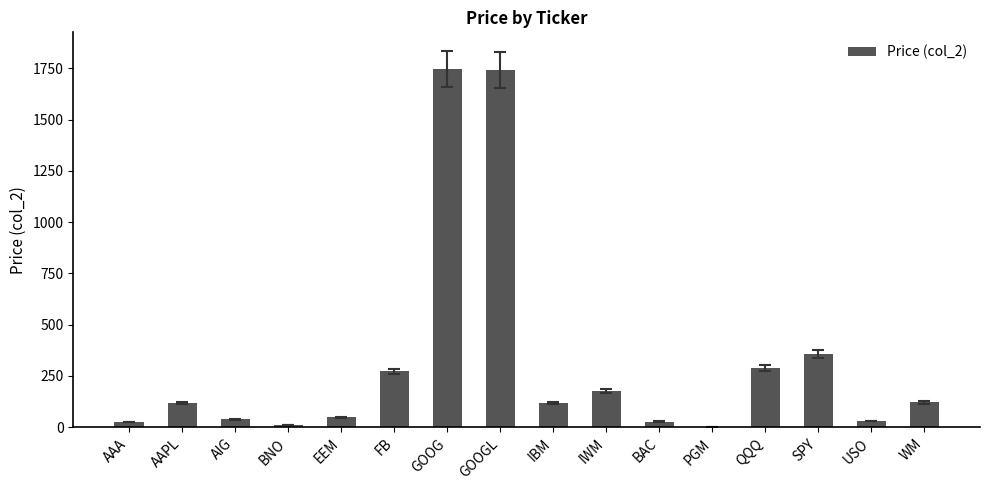

The chart shows a value of 48.7 at EEM. True or false?

True